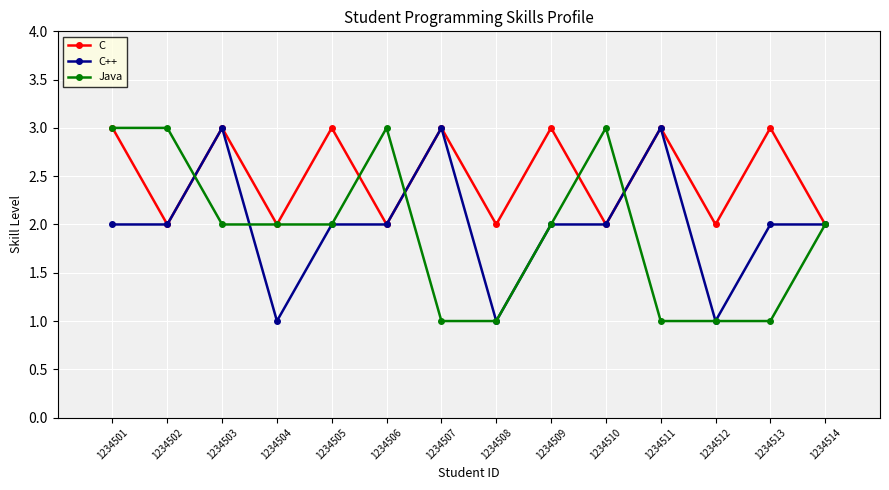

The C series shows 2 at 1234508. True or false?

True